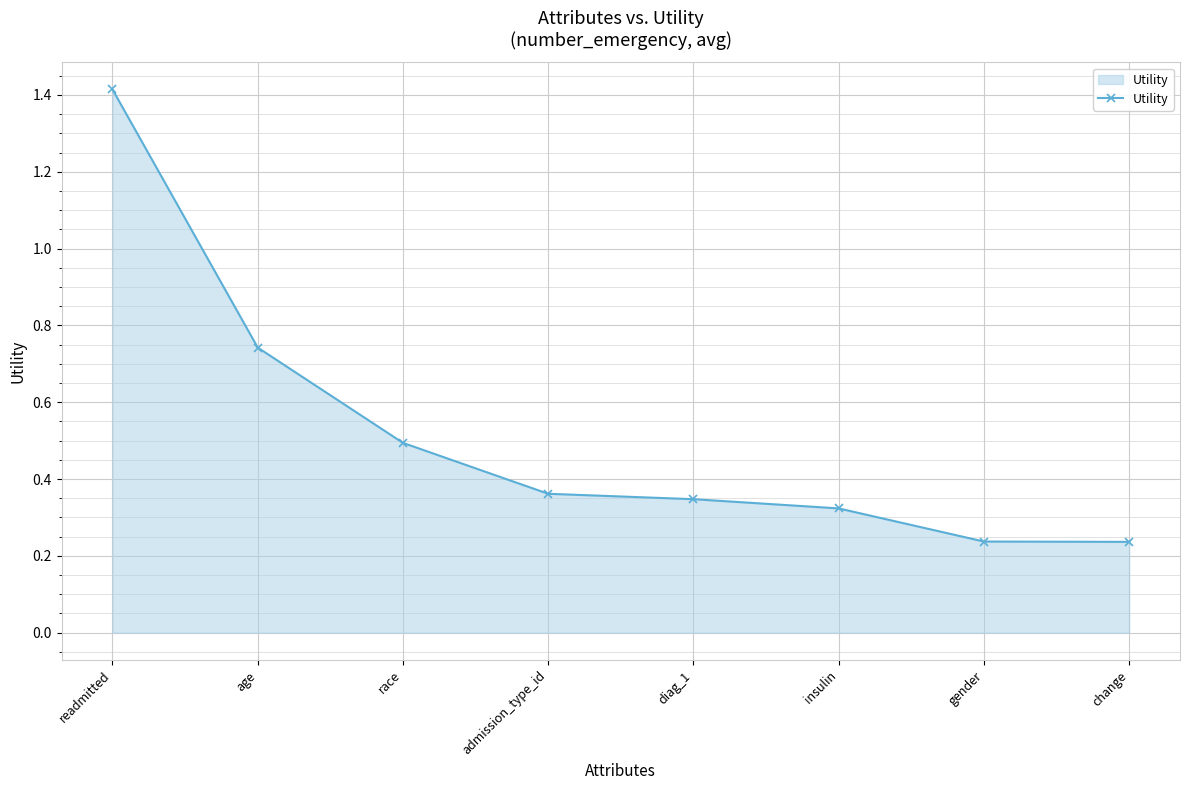

True or false: there are more than 1 points higher than both neighbors.

False